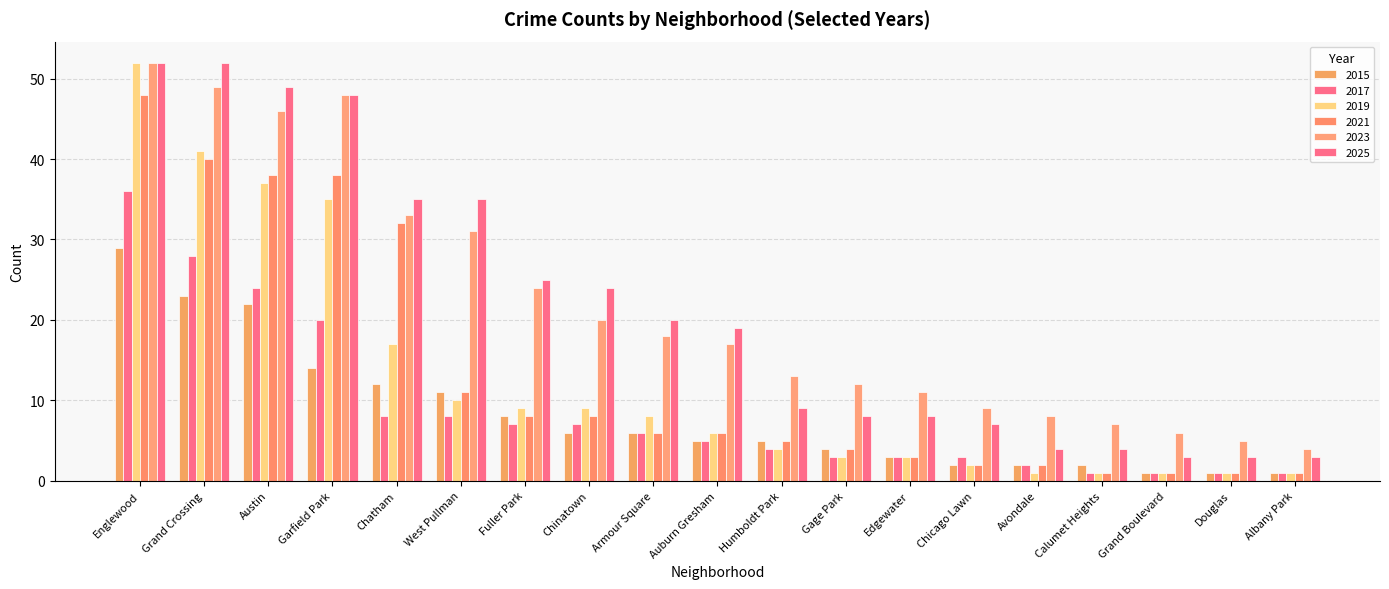

How many bars are there in total?

114